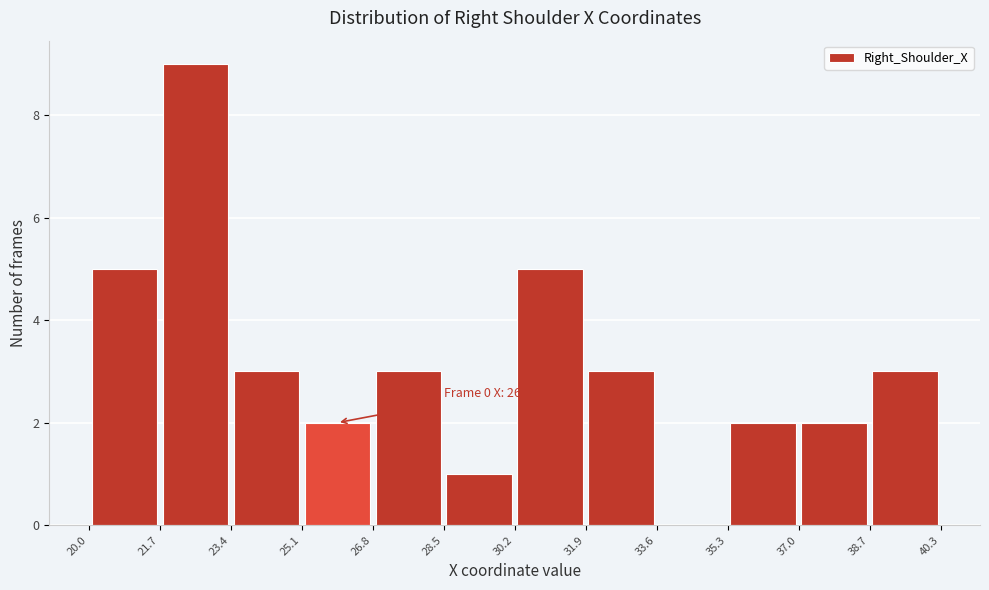

Which range on the x-axis has the tallest bar?

21.7 to 23.4